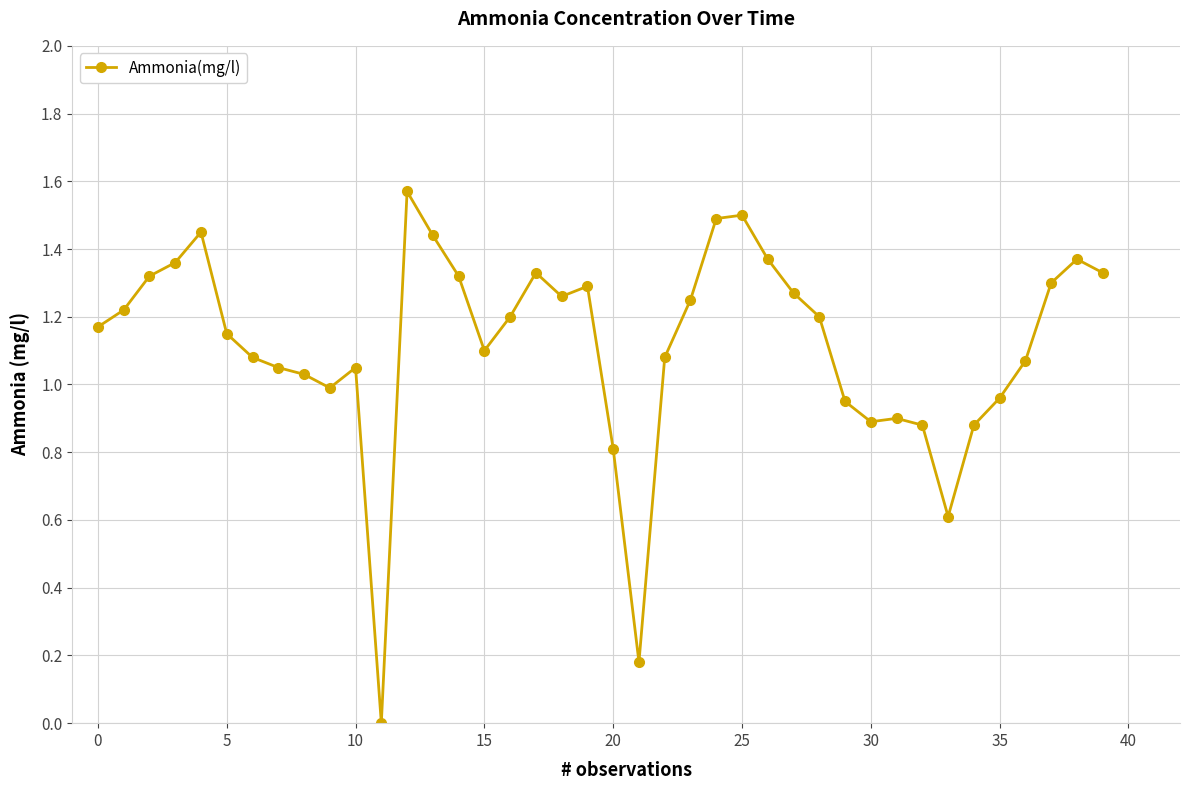

What is the sum of all values?

44.7